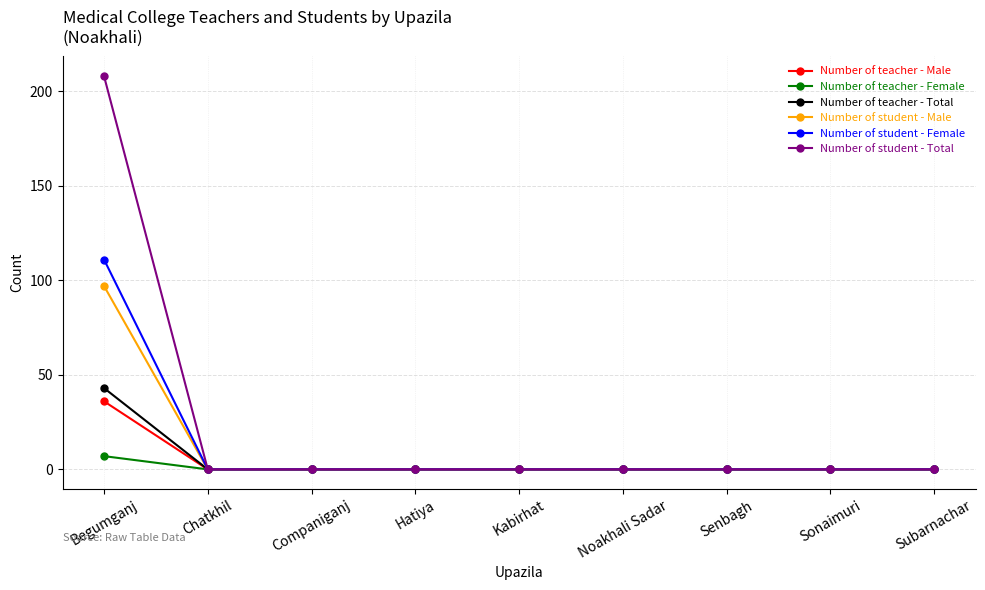

Which series changed the most between Begumganj and Hatiya?

Number of student - Total